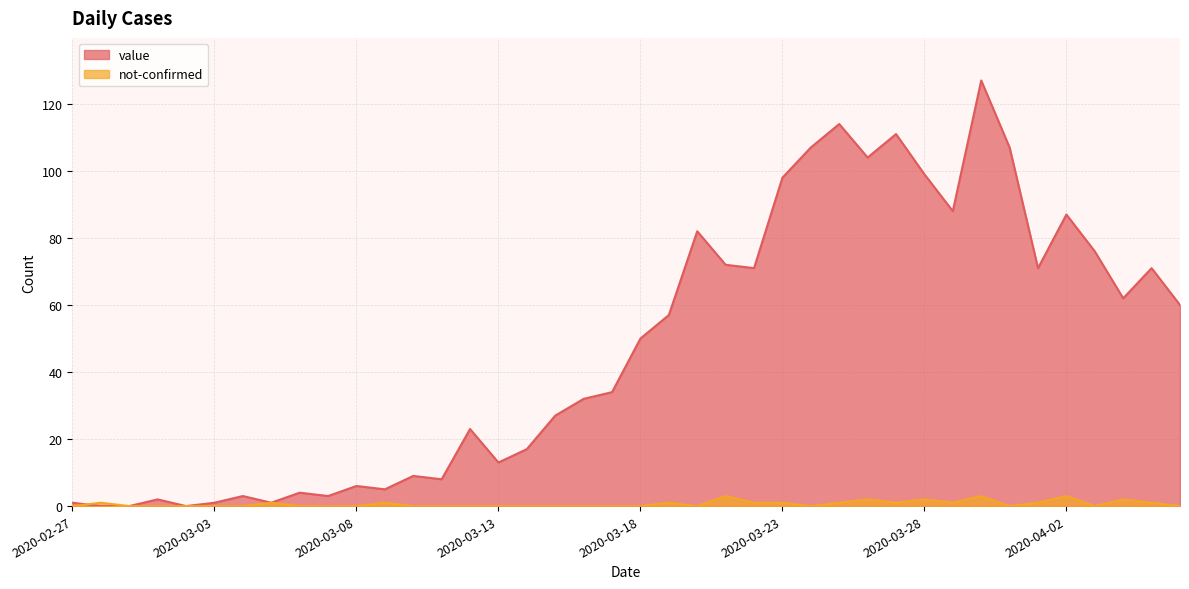

At which label does value first exceed 50?

2020-03-19